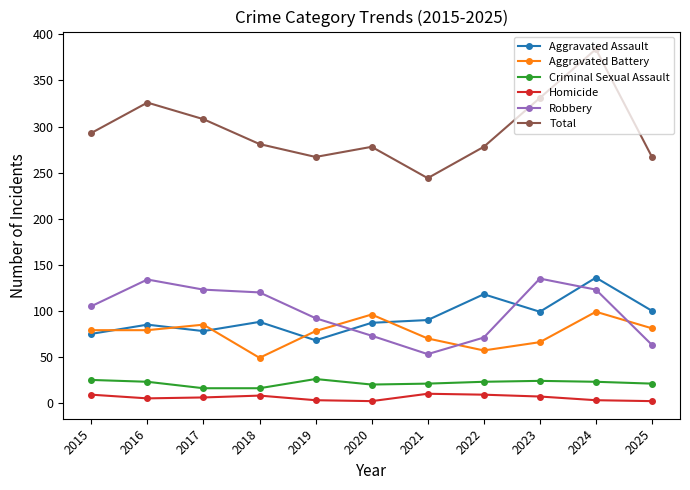

At which category is the sum across all series the highest?

2024